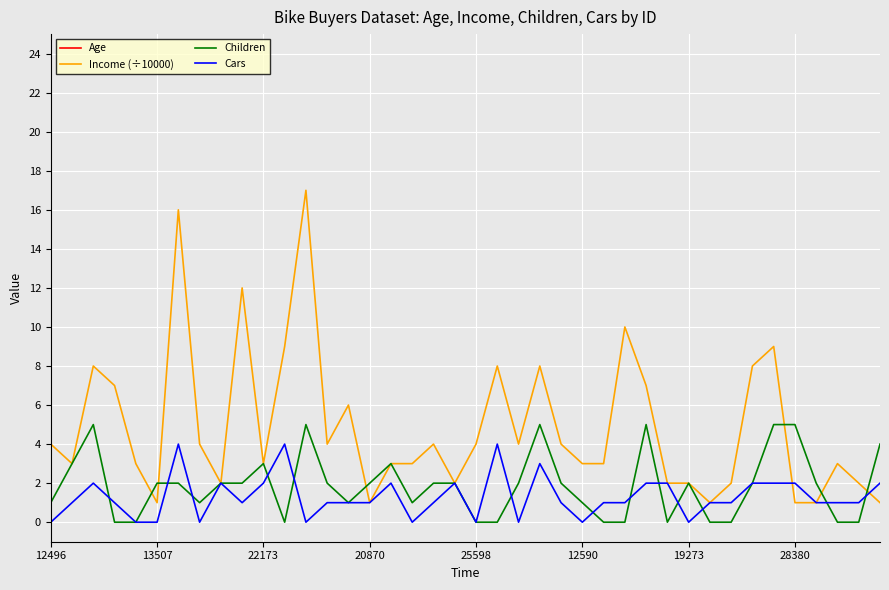

The Children series shows 2 at 11. True or false?

False